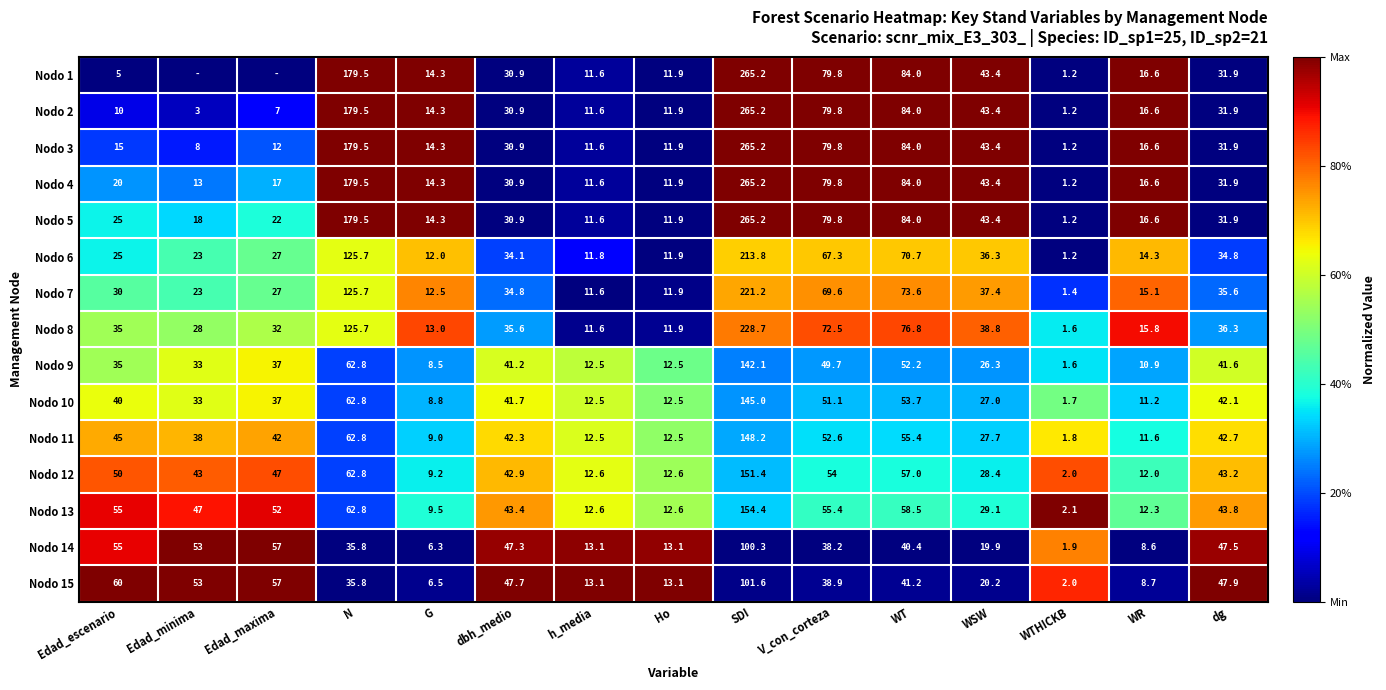

Which category has the highest value in the Nodo 10 series?

SDI